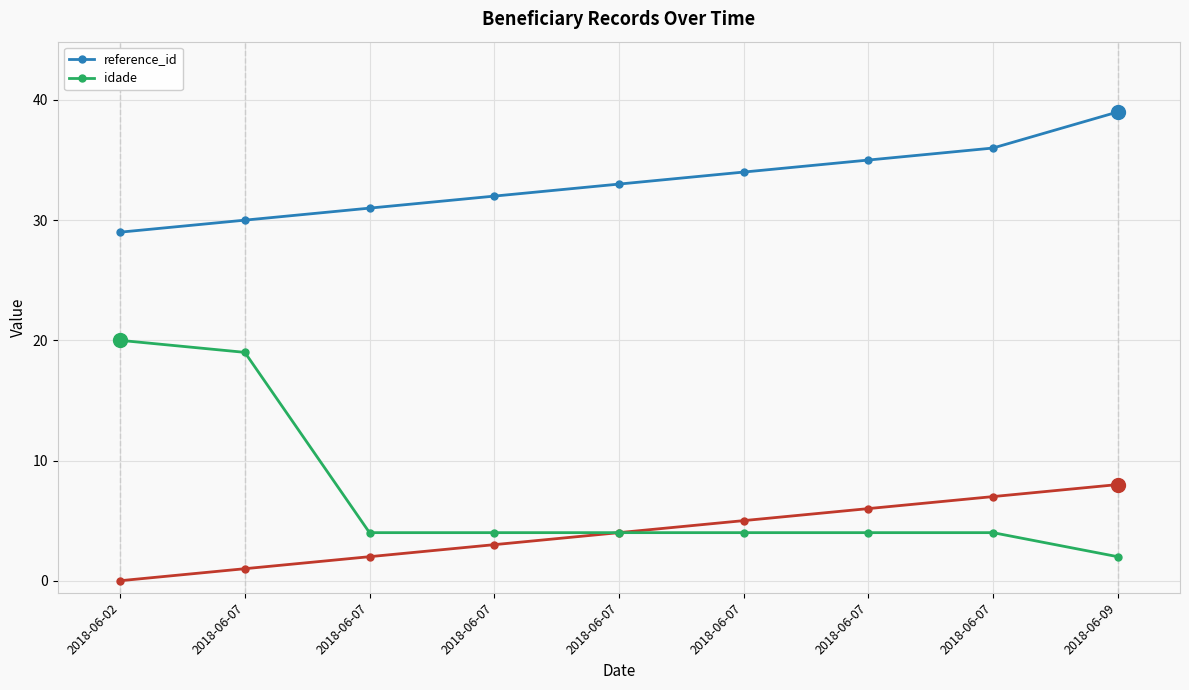

What is the average value of the reference_id series?

33